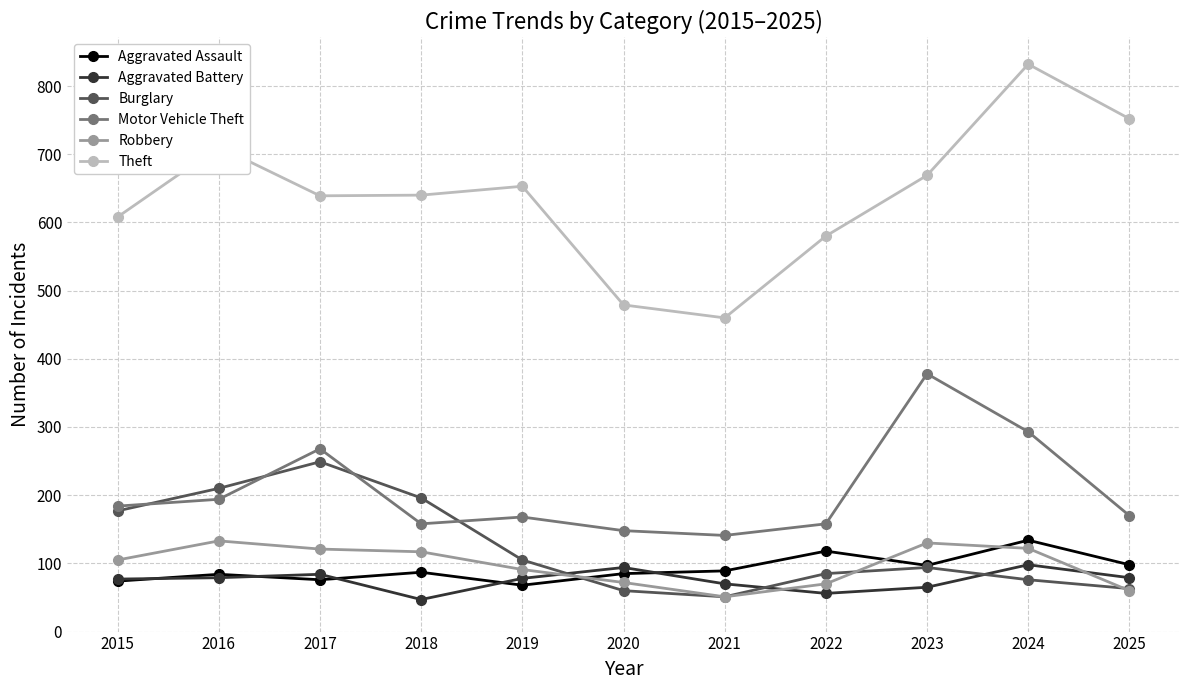

Where is the first local minimum for Motor Vehicle Theft?

2018